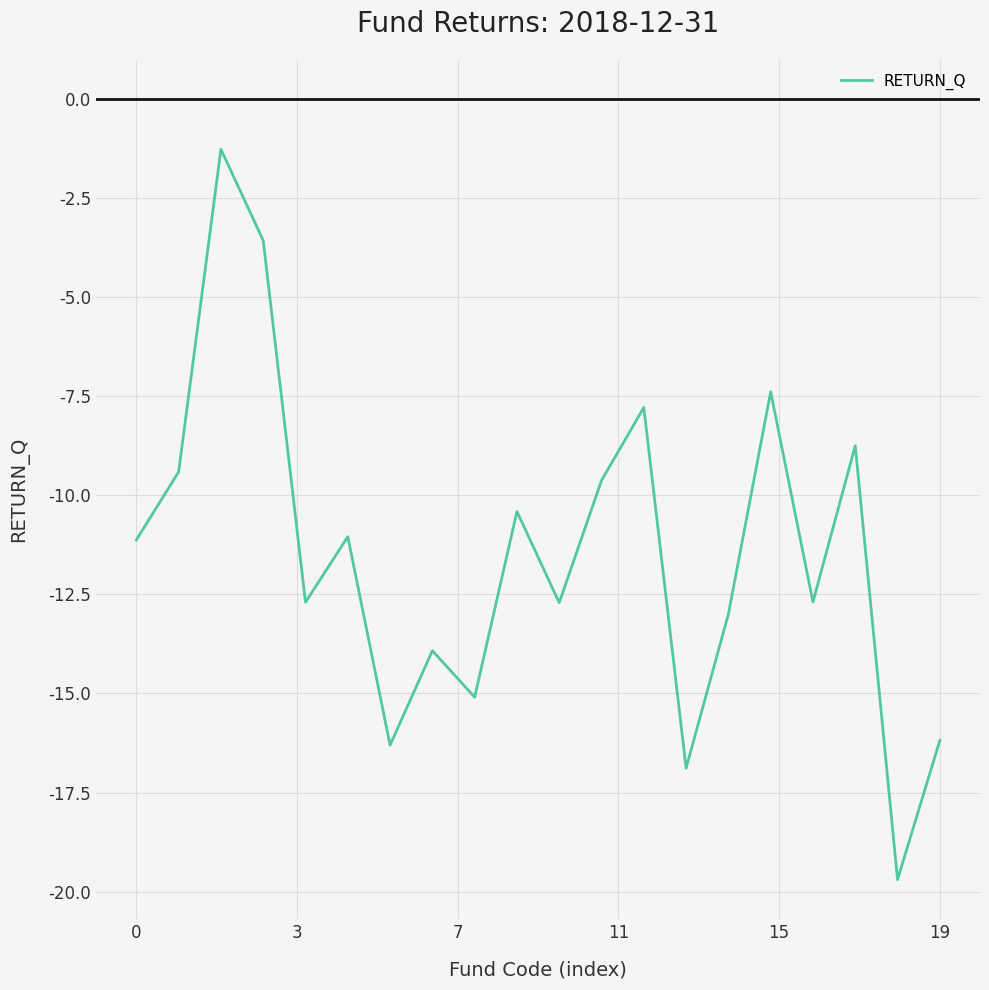

What is the smallest value displayed?

-19.7